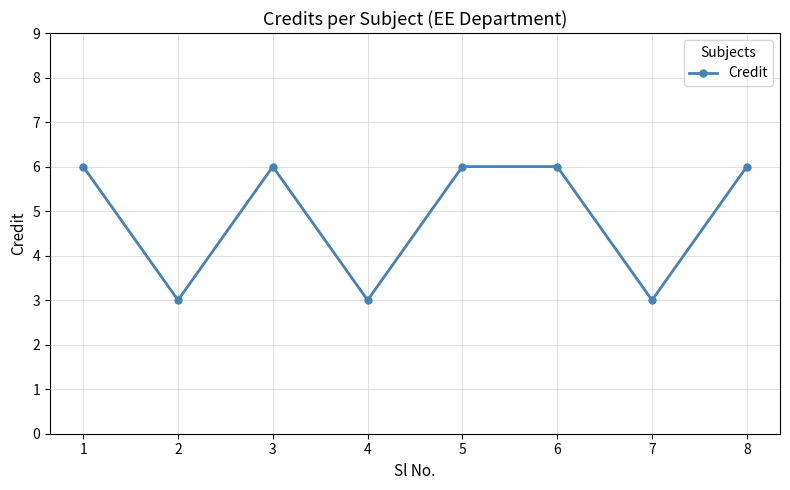

Does the chart have visible grid lines?

Yes